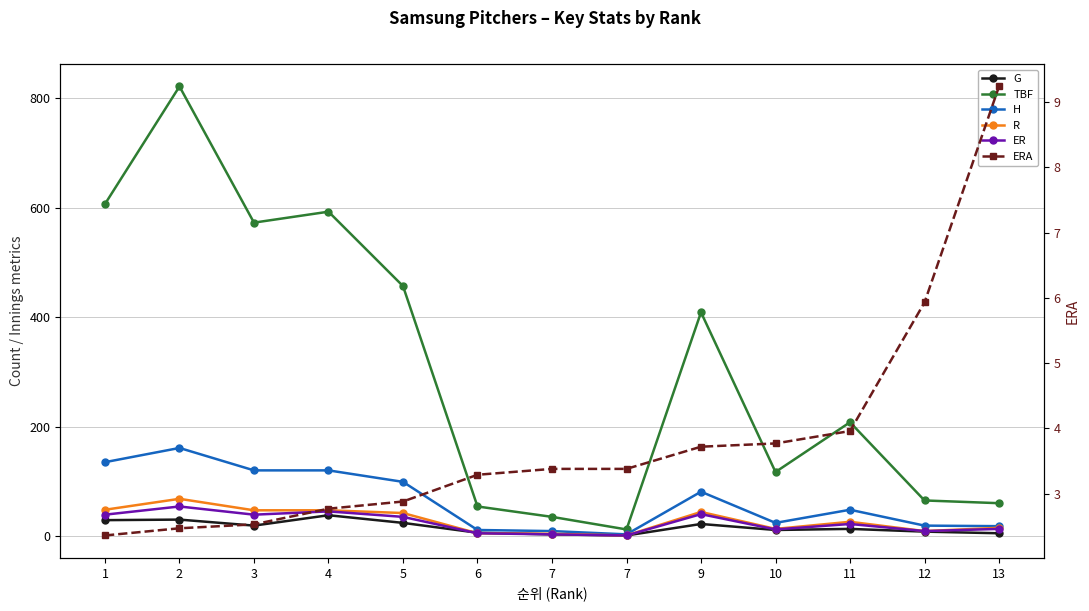

After their last crossing, which series has the higher values: ER or G?

G